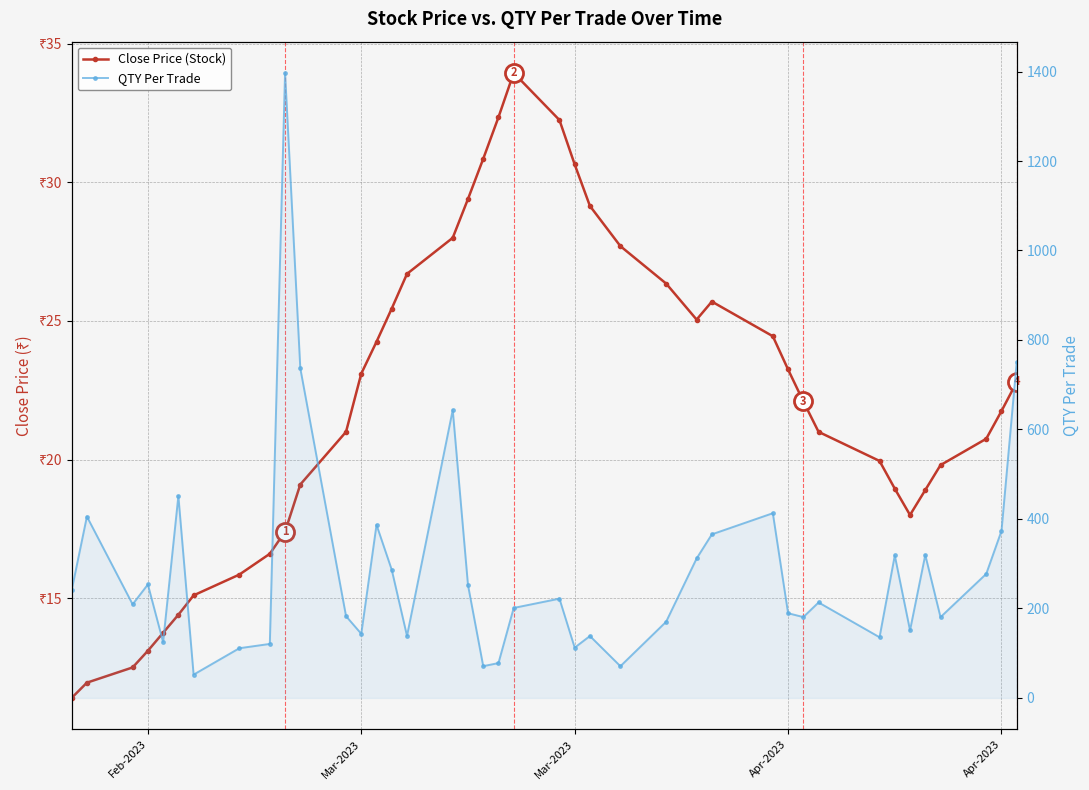

What are all the series names shown in the legend?

Close Price (Stock), QTY Per Trade